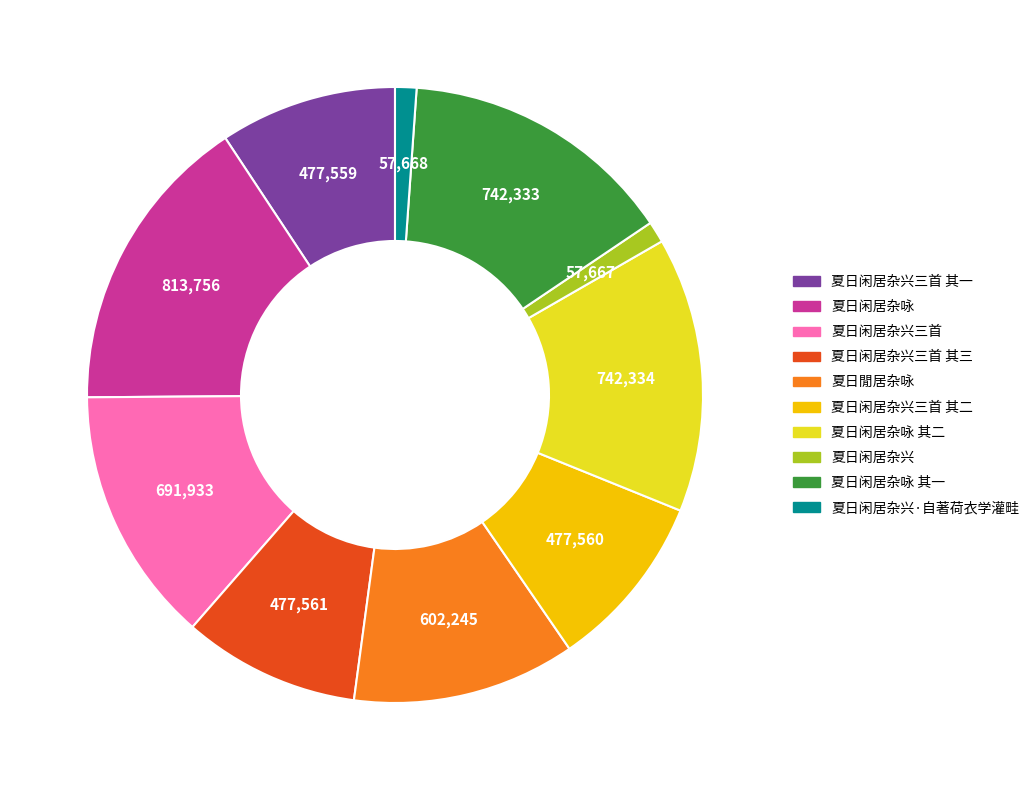

Which category has the biggest portion of the pie?

夏日闲居杂咏